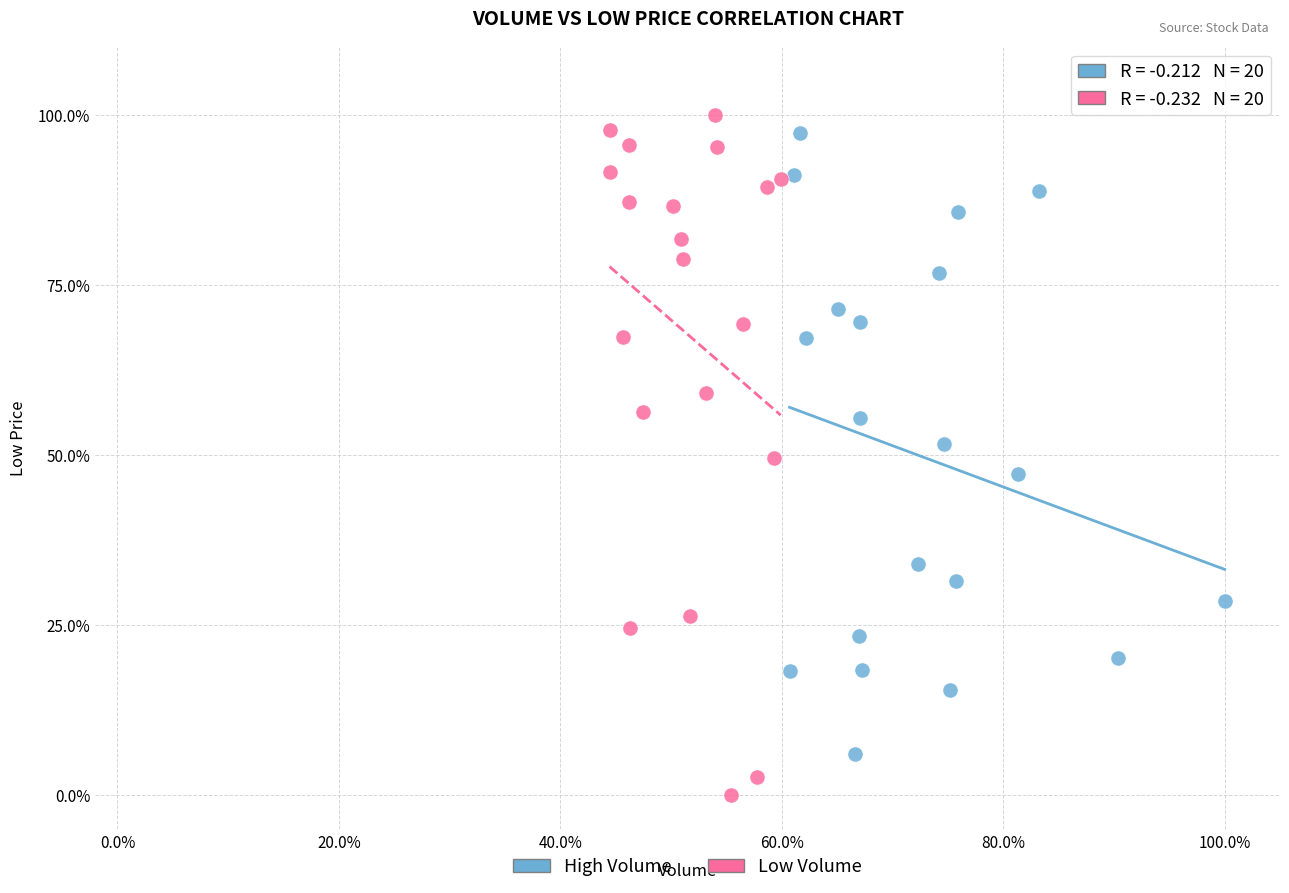

What are all the series names shown in the legend?

High Volume, Low Volume